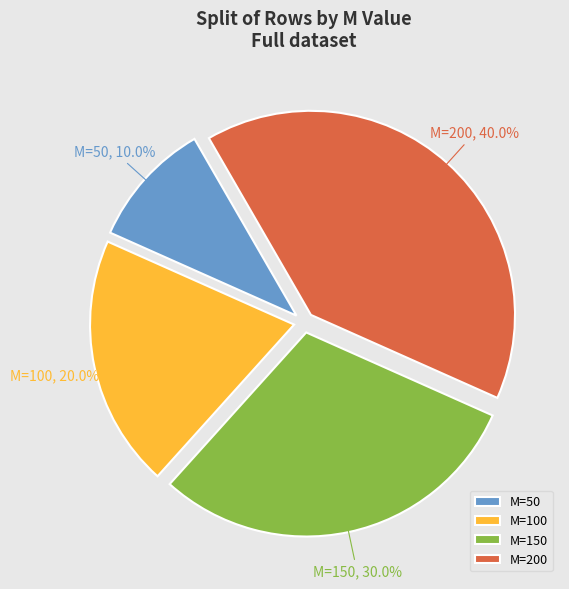

Approximately how many times larger is the value at M=50 compared to M=150?

0.3